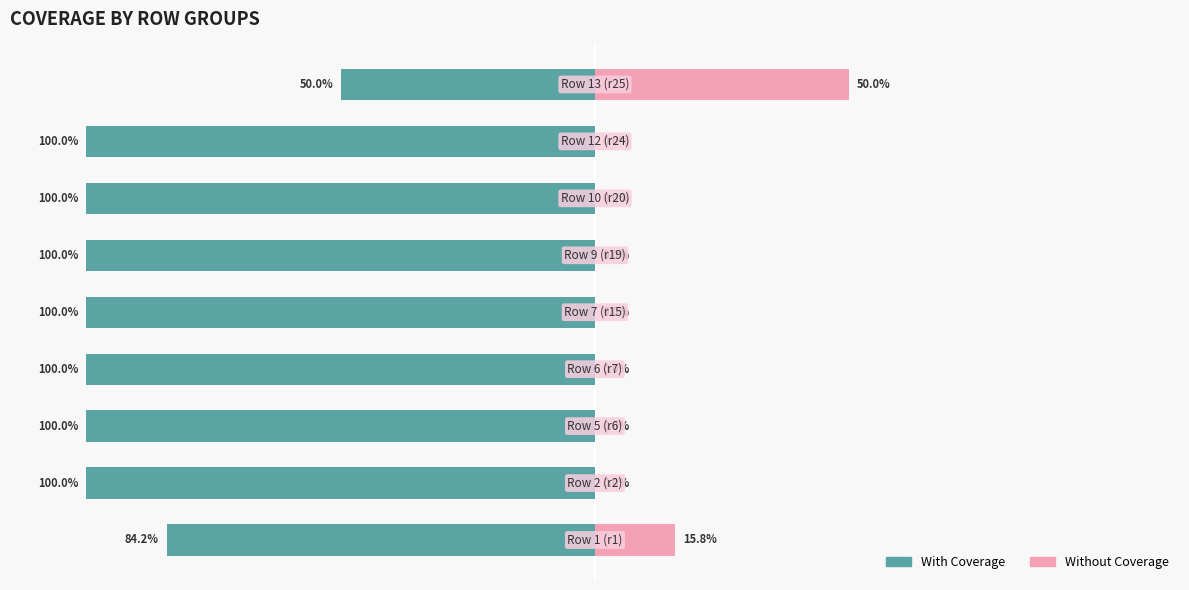

Reading left to right, list all the values displayed in this chart.

With Coverage: 0=-84.2	1=-100.0	2=-100.0	3=-100.0	4=-100.0	5=-100.0	6=-100.0	7=-100.0	8=-50.0
Without Coverage: 0=15.8	1=0.0	2=0.0	3=0.0	4=0.0	5=0.0	6=0.0	7=0.0	8=50.0